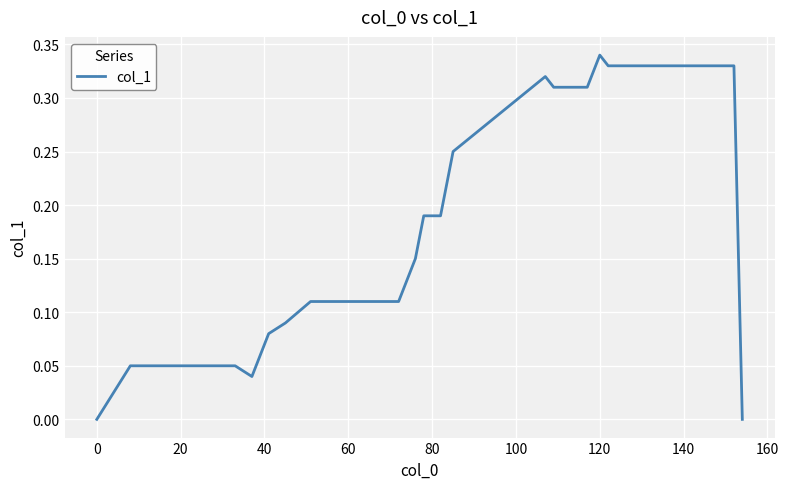

How many lines are shown in the chart?

1